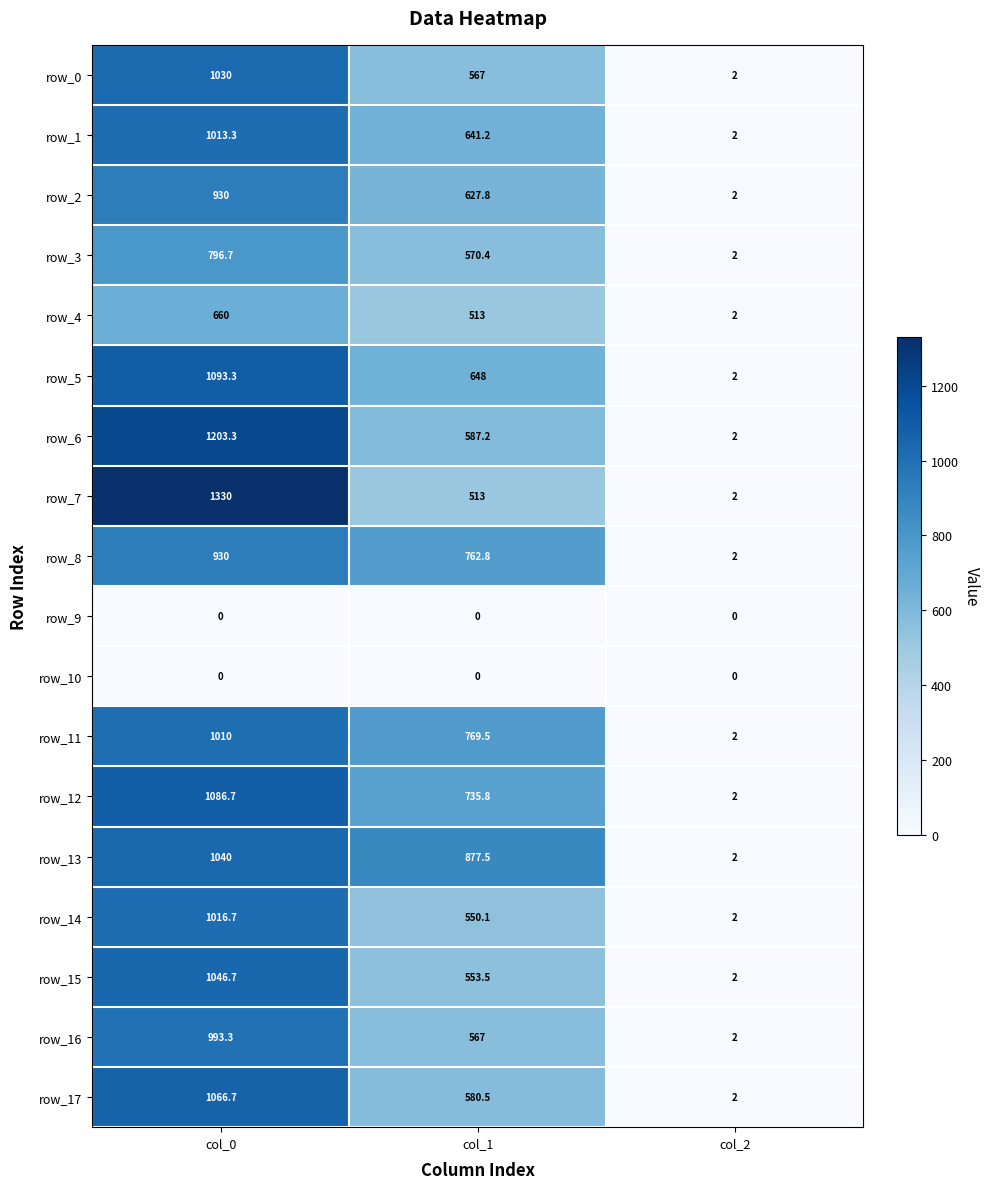

What is the maximum value for row_12?

1086.7